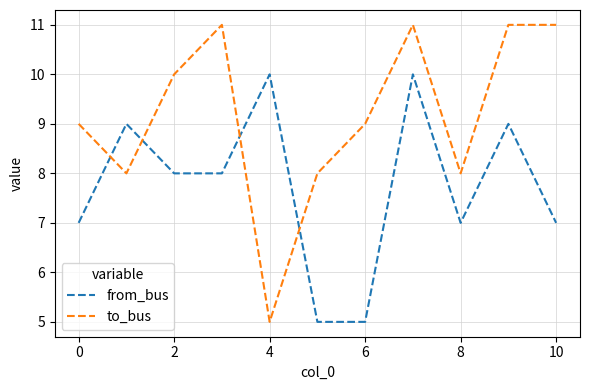

How many to_bus values are between 8 and 11?

10